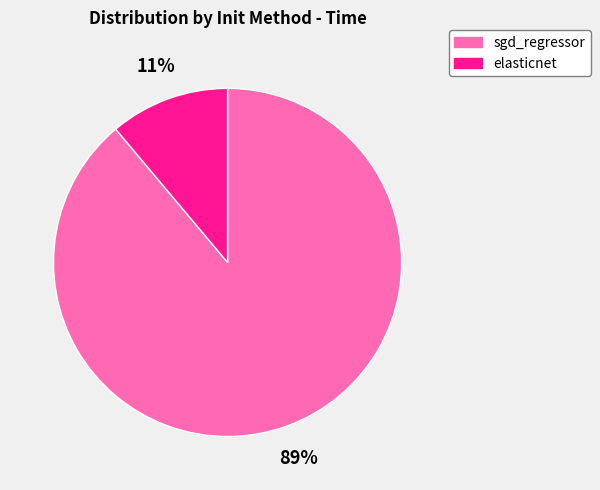

How many segments does this pie chart have?

2